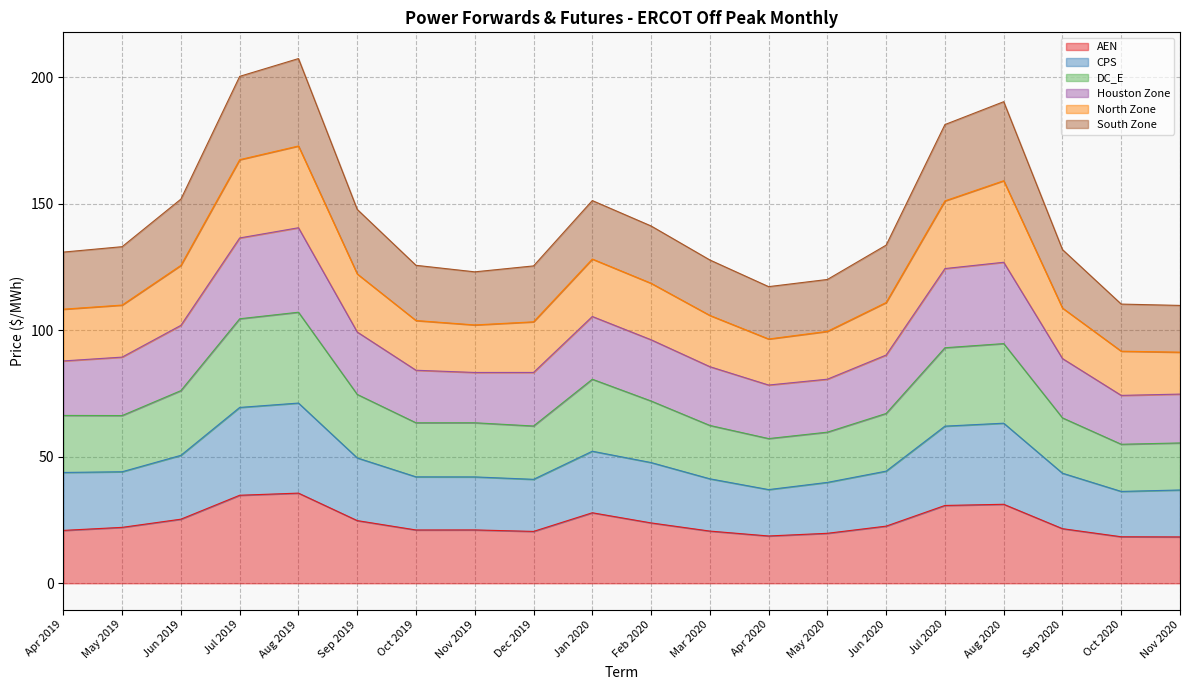

What is the minimum value for AEN?

18.3